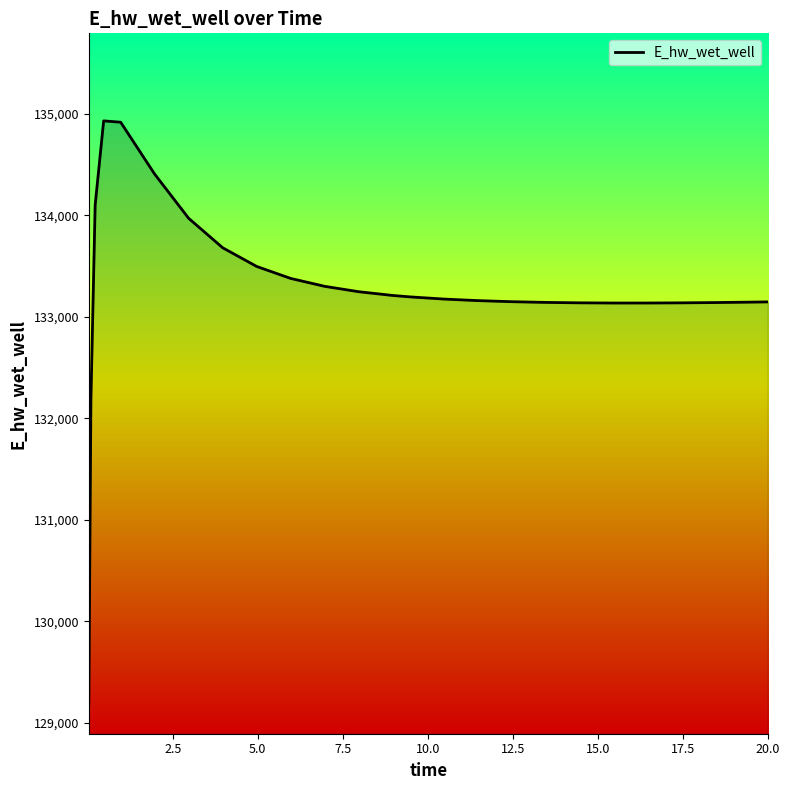

What is the average value?

133271.6